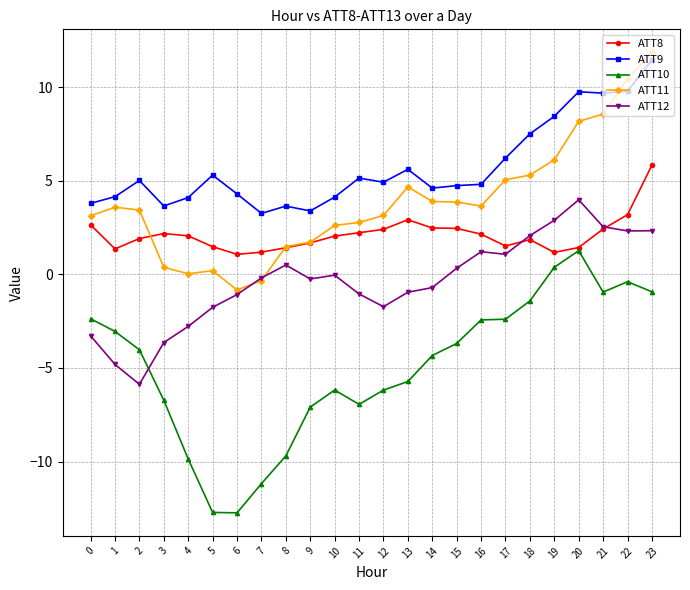

How many distinct data groups are displayed?

5